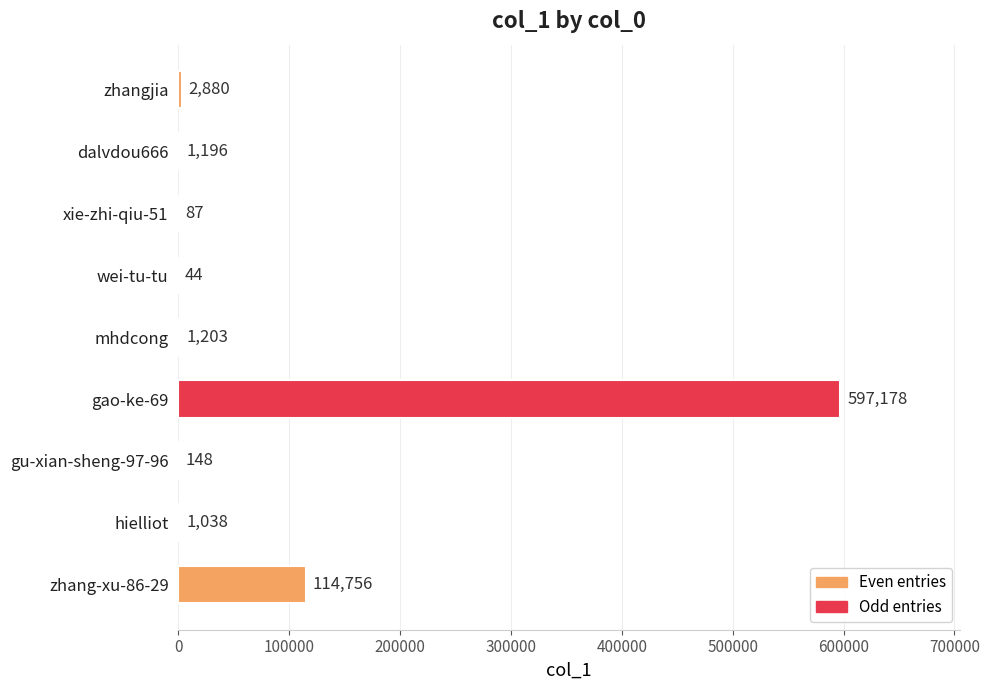

Which category has the highest value across all series?

gao-ke-69